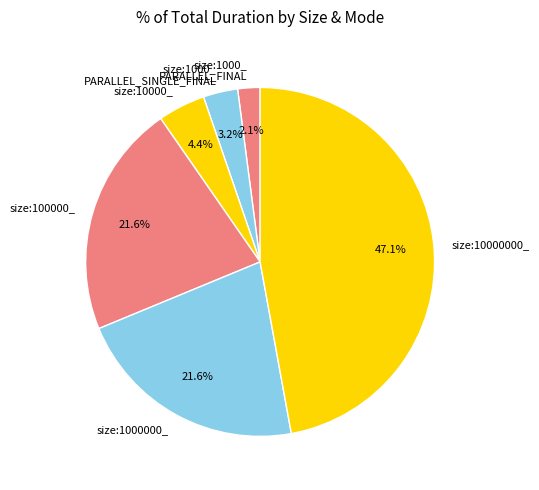

Is size:1000_ PARALLEL_SINGLE_FINAL the majority of the pie?

No